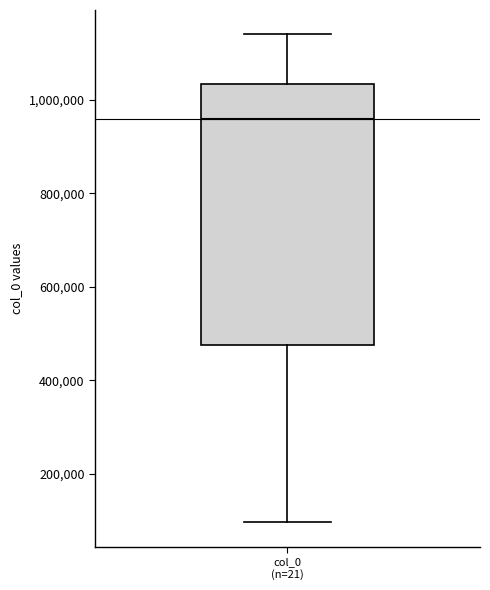

Read this box plot against the y-axis: the position of the median line, the range covered by the box, and the ends of both whiskers. The values are not printed on the chart, so give them approximately, as read against the axis.

median 960000, box 480000 to 1040000, whiskers 100000 to 1140000